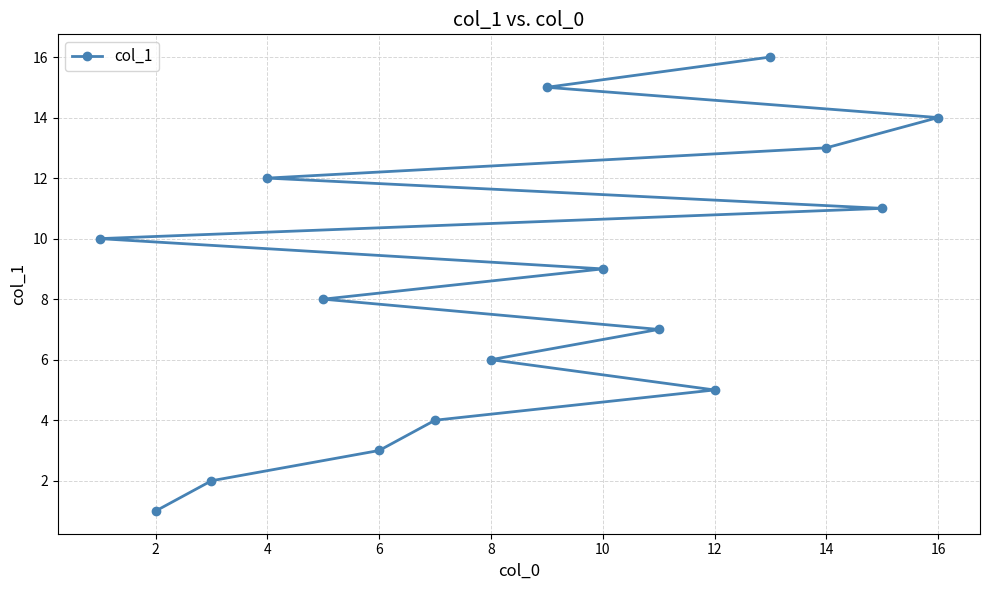

How many series are shown in this chart?

1